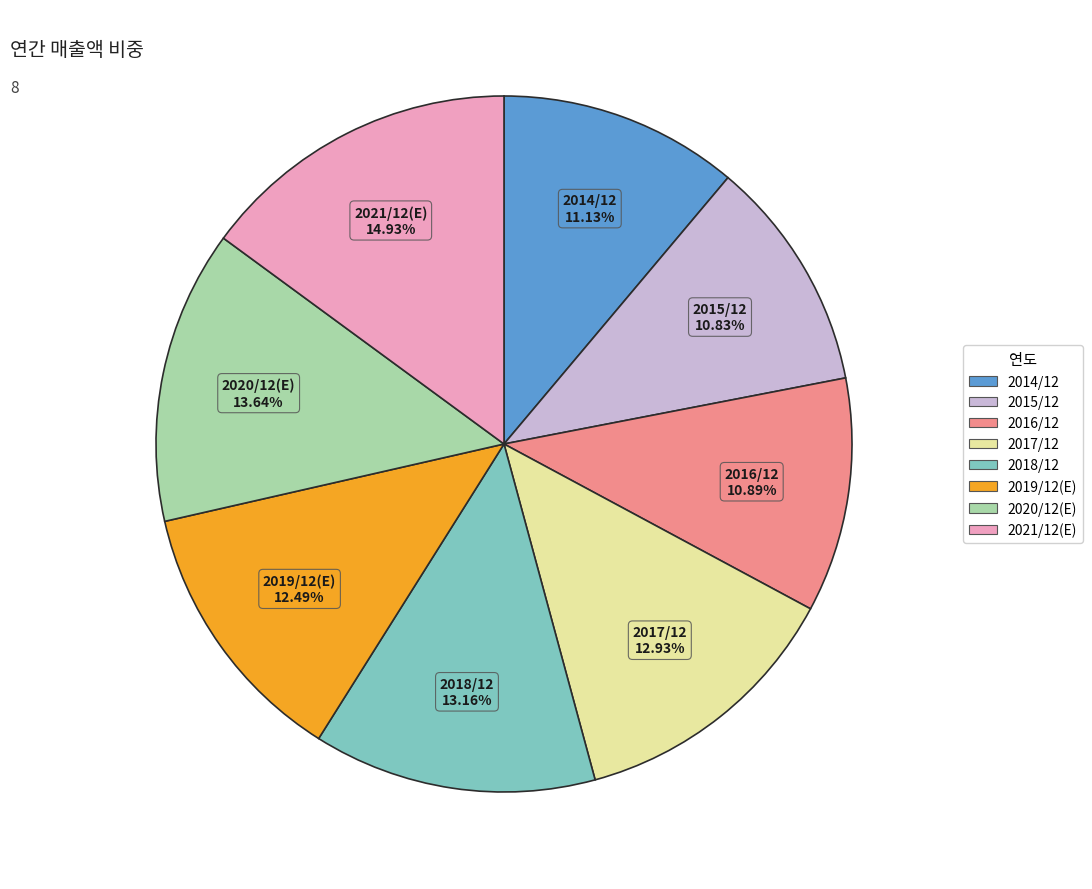

To the nearest percent, what portion does 2019/12(E) represent?

12%